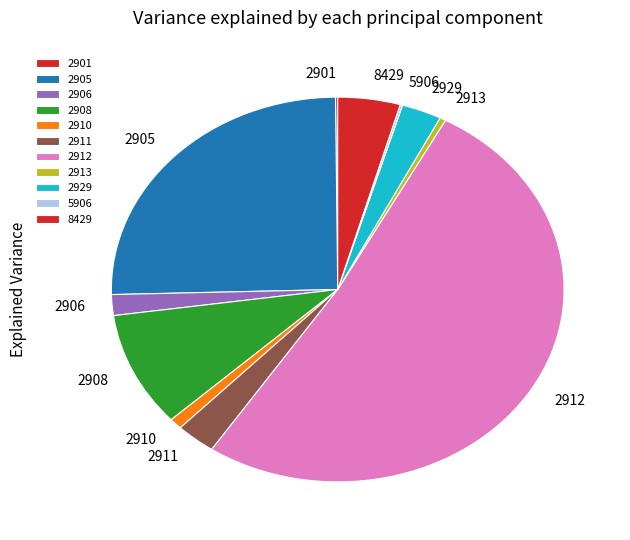

Which category has the biggest portion of the pie?

2912